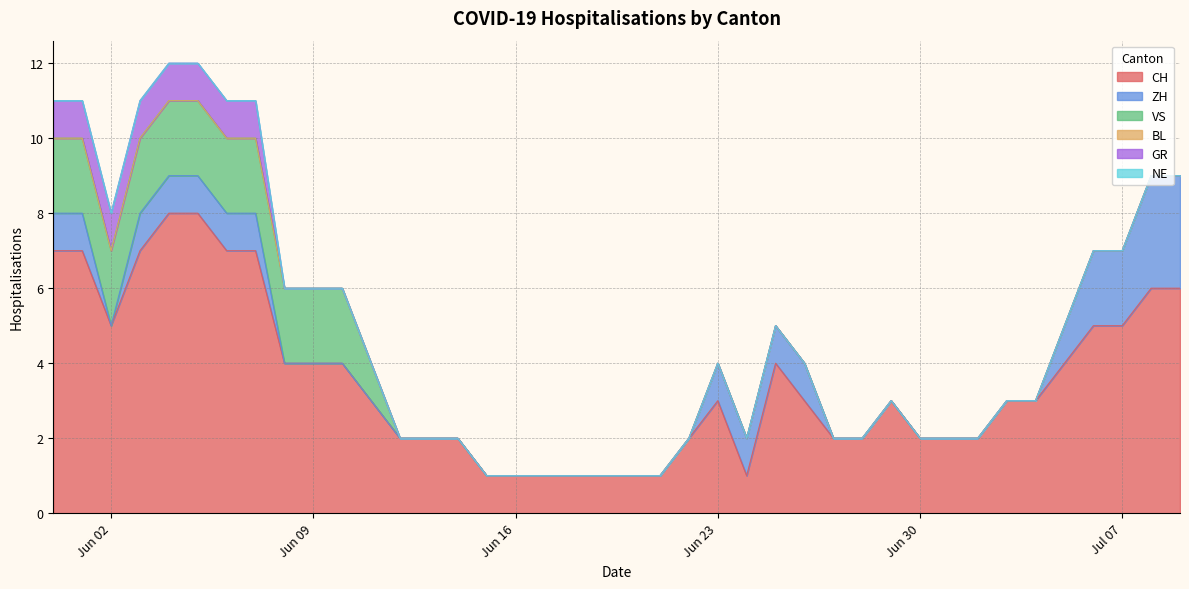

True or false: GR has more than 2 points higher than both neighbors.

False